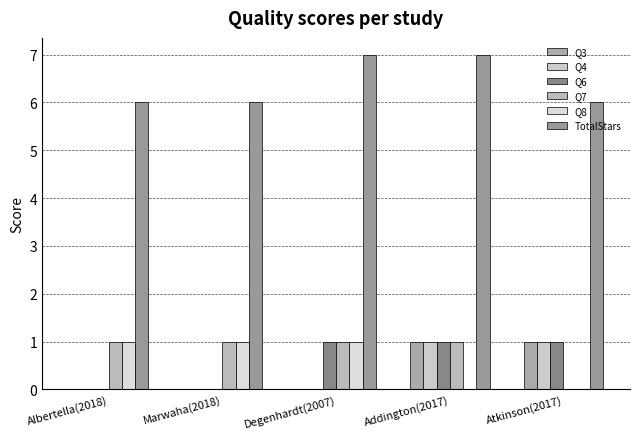

Is it true that Q6 equals 0 at Marwaha(2018)?

True